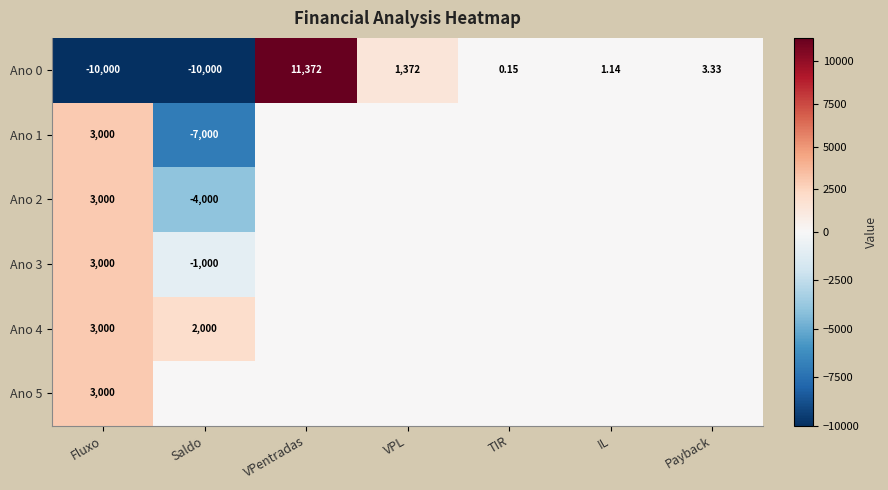

What is the lowest value of the Ano 3 series?

-1000.0